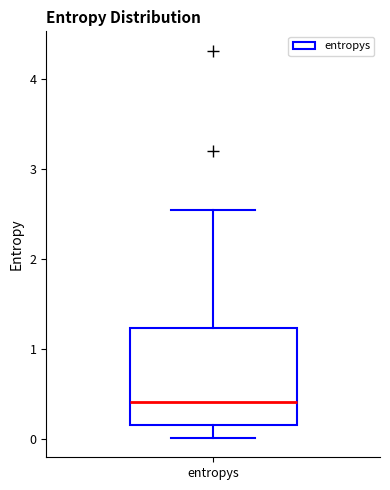

Where does the upper whisker of the box for entropys end on the y-axis? The values are not printed on the chart, so give them approximately, as read against the axis.

2.6